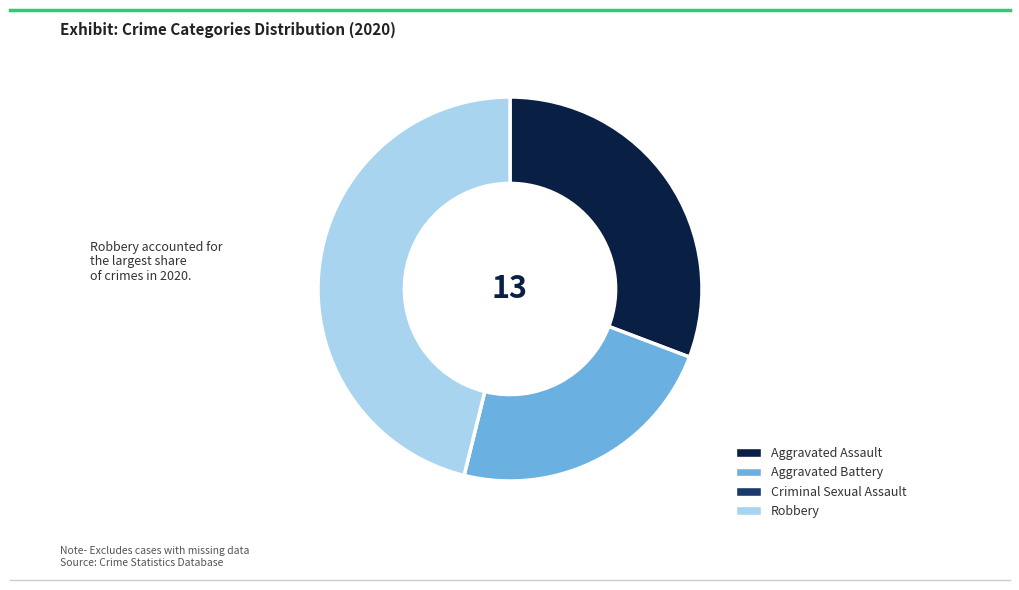

Do Aggravated Assault and Aggravated Battery together represent more than half of the pie?

Yes